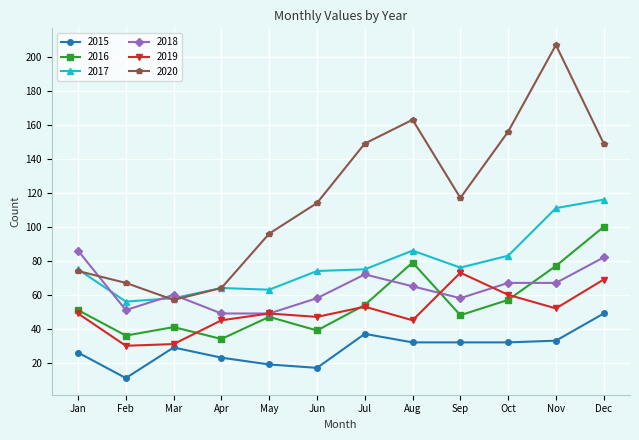

True or false: 2018 has a value of 76 at May.

False